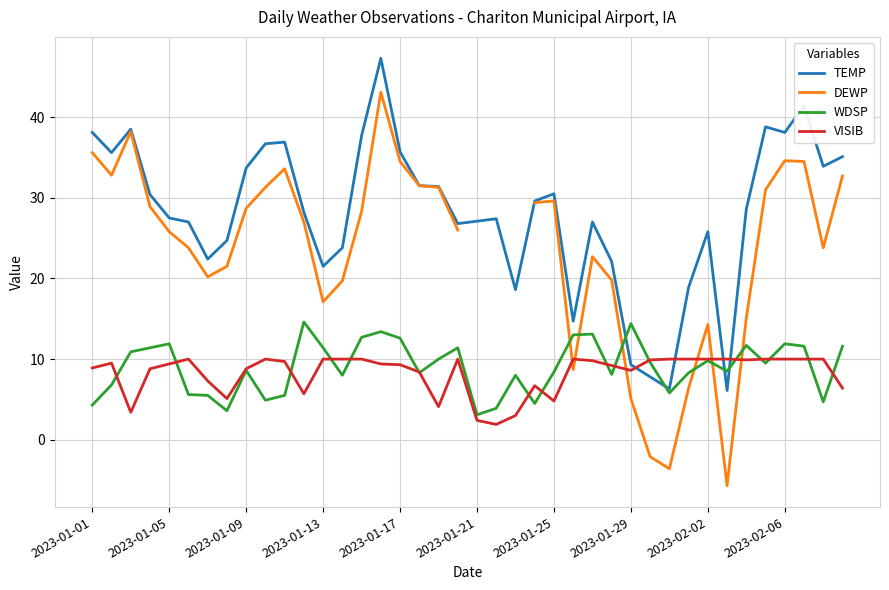

What is the greatest value displayed?

47.3